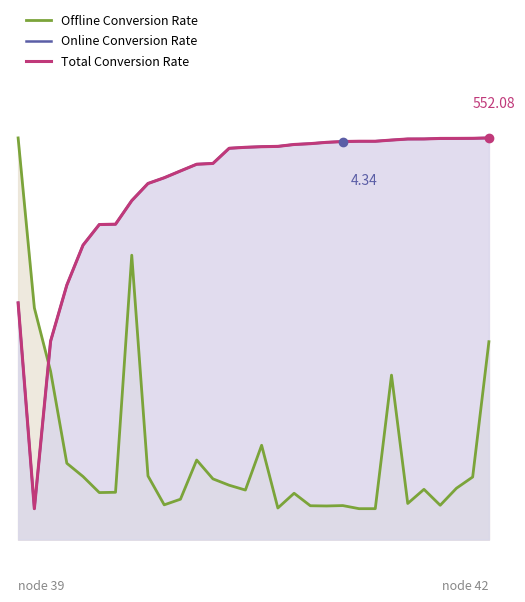

How many values in the Online Conversion Rate series are below 63?

13